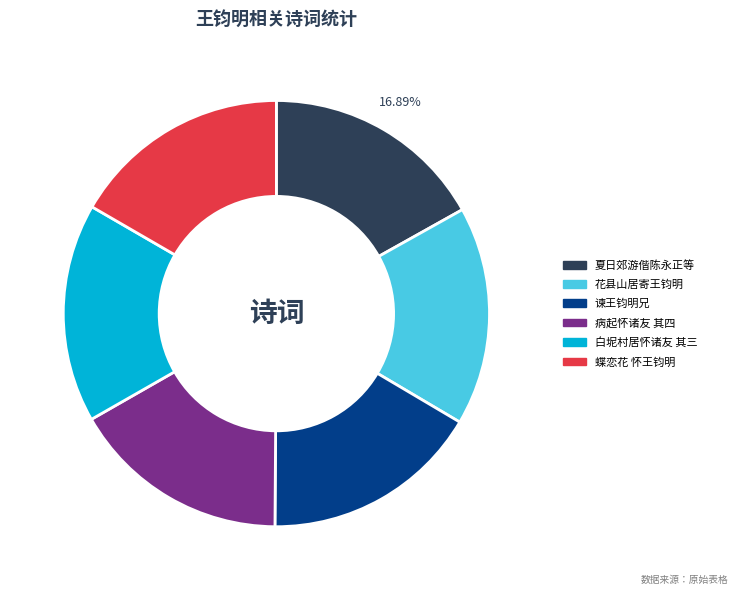

Is there any slice that represents more than half of the pie?

No